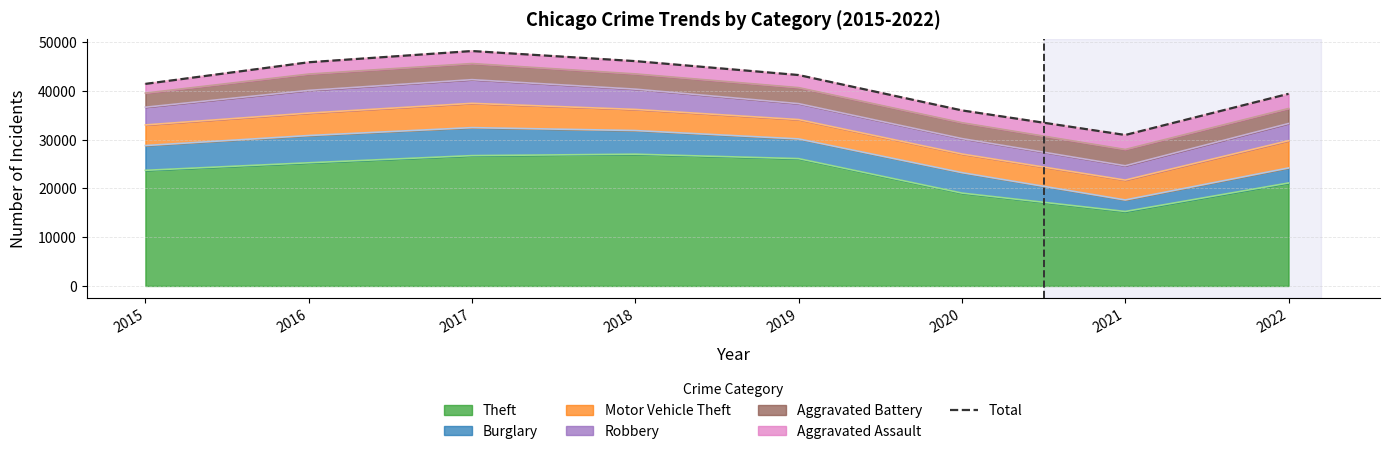

Does the chart display data point markers on the line(s)?

No